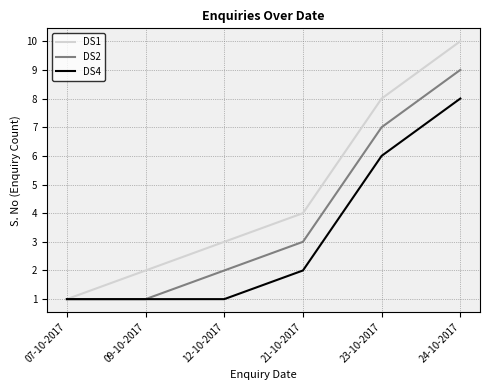

The DS1 series shows 8 at 23-10-2017. True or false?

True